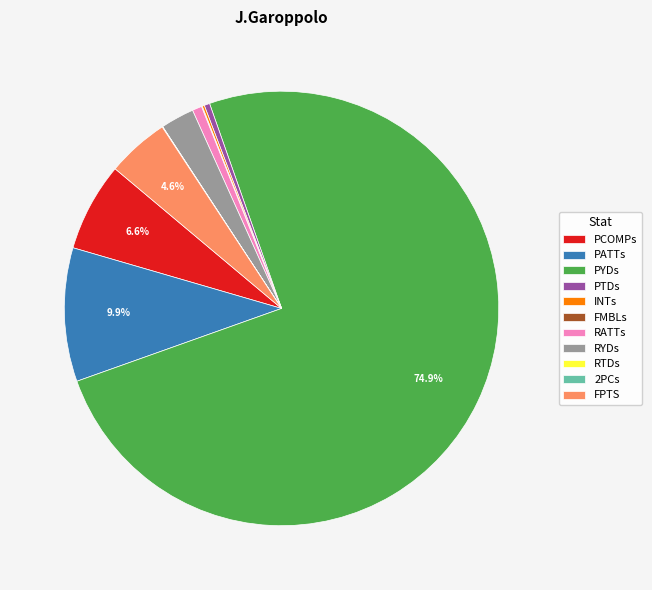

What percentage is NOT represented by PATTs?

90.1%